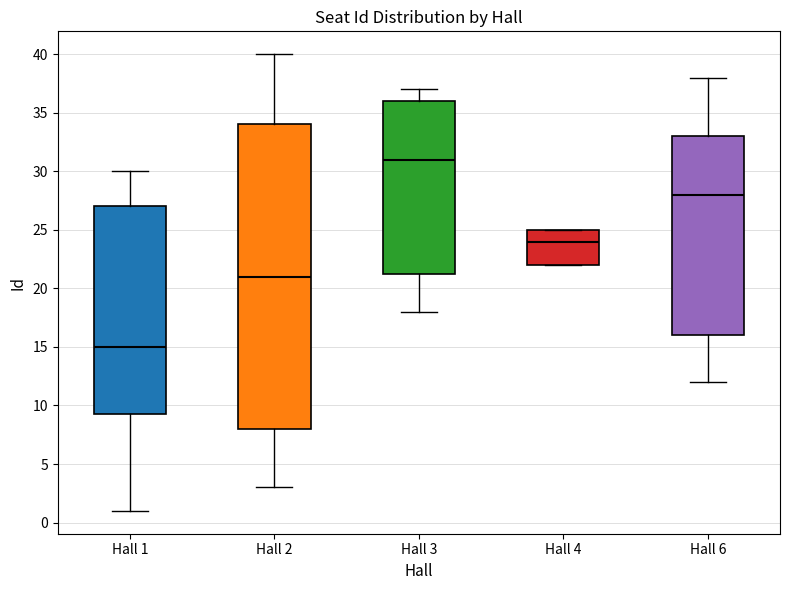

Reading left to right, read every box against the y-axis: the position of its median line, the range the box covers, and the ends of its whiskers. The values are not printed on the chart, so give them approximately, as read against the axis.

Hall 1: median 15.0, box 9.5 to 27.0, whiskers 1.0 to 30.0
Hall 2: median 21.0, box 8.0 to 34.0, whiskers 3.0 to 40.0
Hall 3: median 31.0, box 21.5 to 36.0, whiskers 18.0 to 37.0
Hall 4: median 24.0, box 22.0 to 25.0, whiskers 22.0 to 25.0
Hall 6: median 28.0, box 16.0 to 33.0, whiskers 12.0 to 38.0